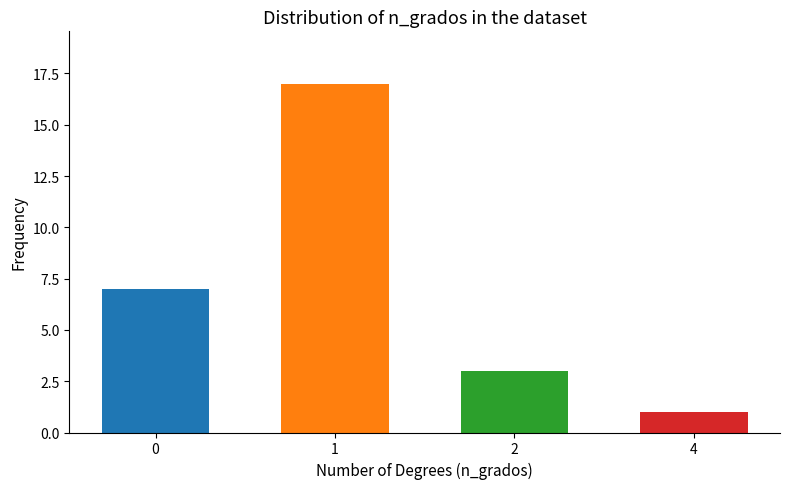

What is the ratio of the value at 2 to the value at 0?

0.4